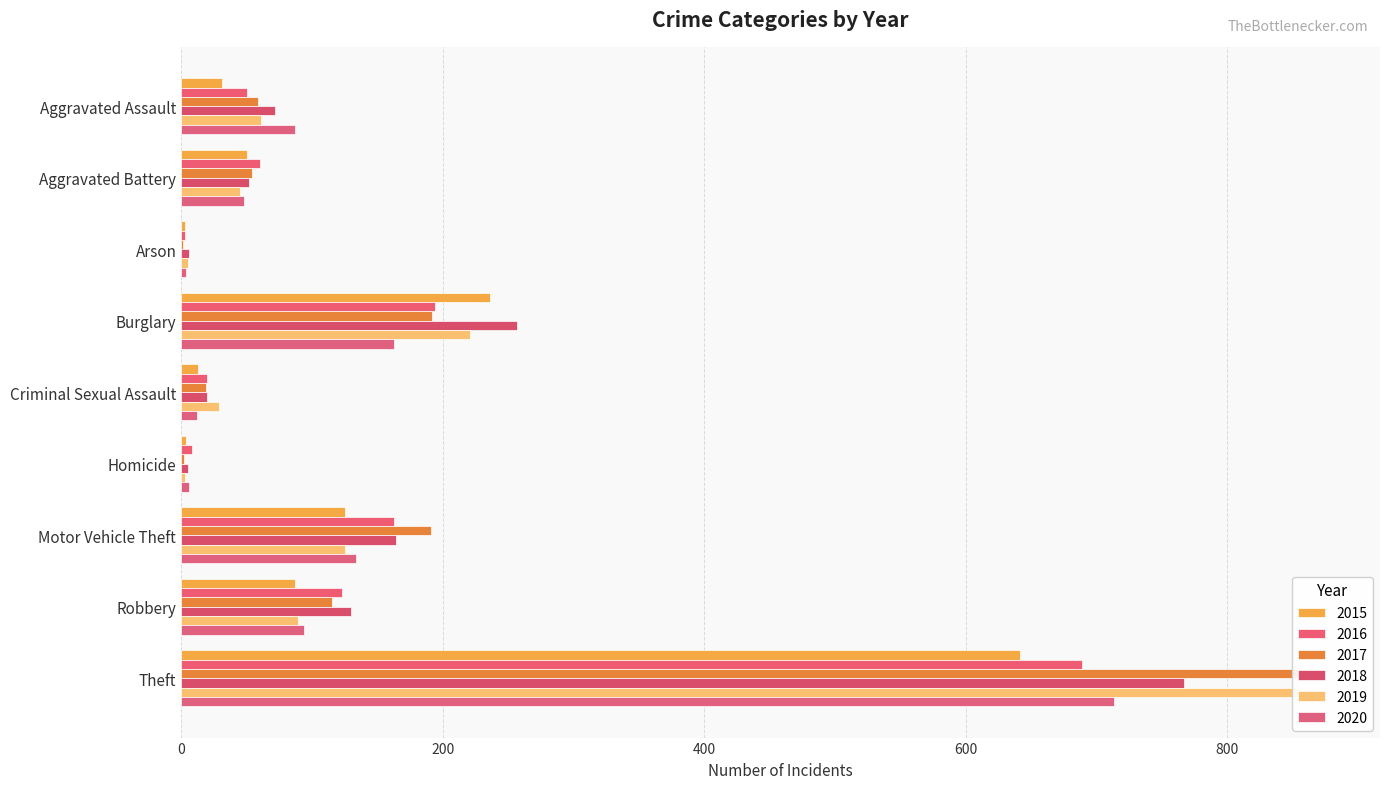

Reading left to right, transcribe all the data shown in this chart.

2015: Aggravated Assault=31	Aggravated Battery=50	Arson=3	Burglary=236	Criminal Sexual Assault=13	Homicide=4	Motor Vehicle Theft=125	Robbery=87	Theft=641
2016: Aggravated Assault=50	Aggravated Battery=60	Arson=3	Burglary=194	Criminal Sexual Assault=20	Homicide=8	Motor Vehicle Theft=163	Robbery=123	Theft=689
2017: Aggravated Assault=59	Aggravated Battery=54	Arson=1	Burglary=192	Criminal Sexual Assault=19	Homicide=2	Motor Vehicle Theft=191	Robbery=115	Theft=873
2018: Aggravated Assault=72	Aggravated Battery=52	Arson=6	Burglary=257	Criminal Sexual Assault=20	Homicide=5	Motor Vehicle Theft=164	Robbery=130	Theft=767
2019: Aggravated Assault=61	Aggravated Battery=45	Arson=5	Burglary=221	Criminal Sexual Assault=29	Homicide=3	Motor Vehicle Theft=125	Robbery=89	Theft=855
2020: Aggravated Assault=87	Aggravated Battery=48	Arson=4	Burglary=163	Criminal Sexual Assault=12	Homicide=6	Motor Vehicle Theft=134	Robbery=94	Theft=713